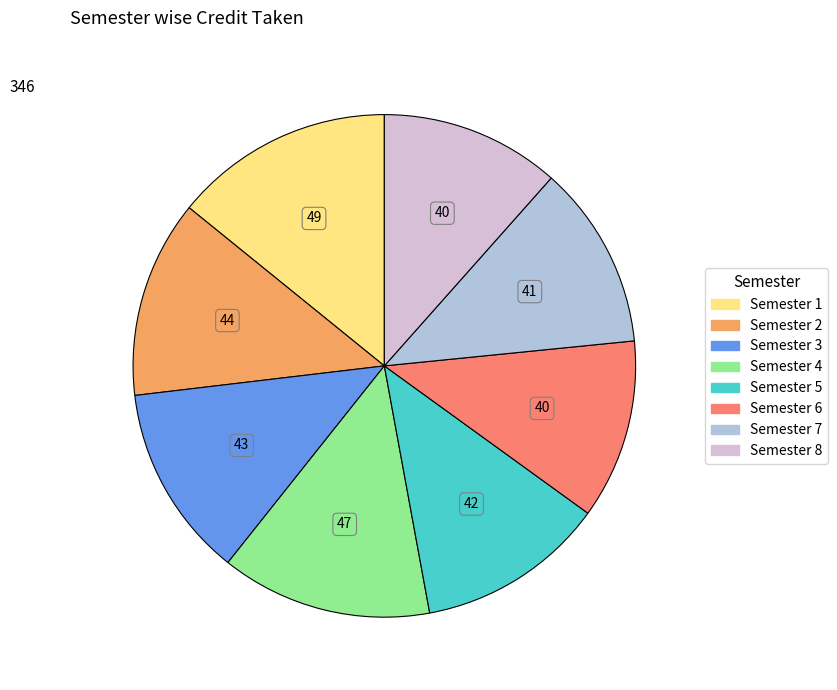

Combined, do Semester 6 and Semester 4 account for over 50%?

No